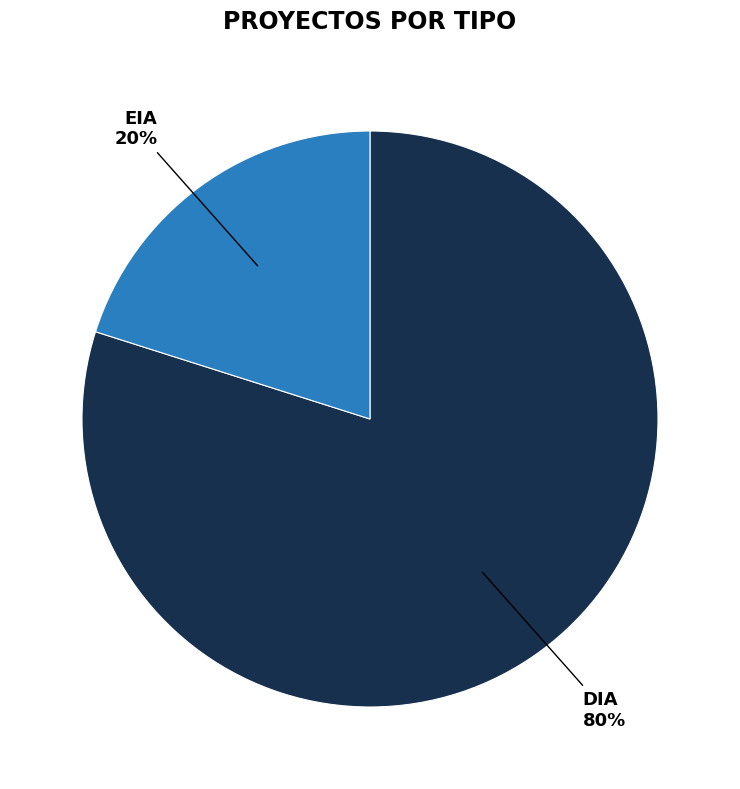

How many slices are in this pie chart?

2